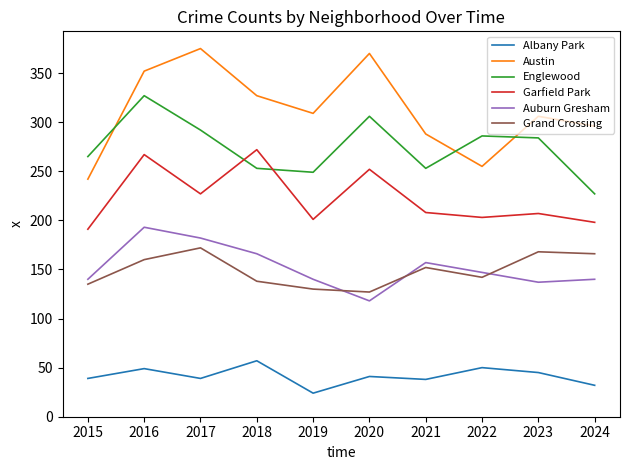

At which label does Auburn Gresham first exceed 147?

2016